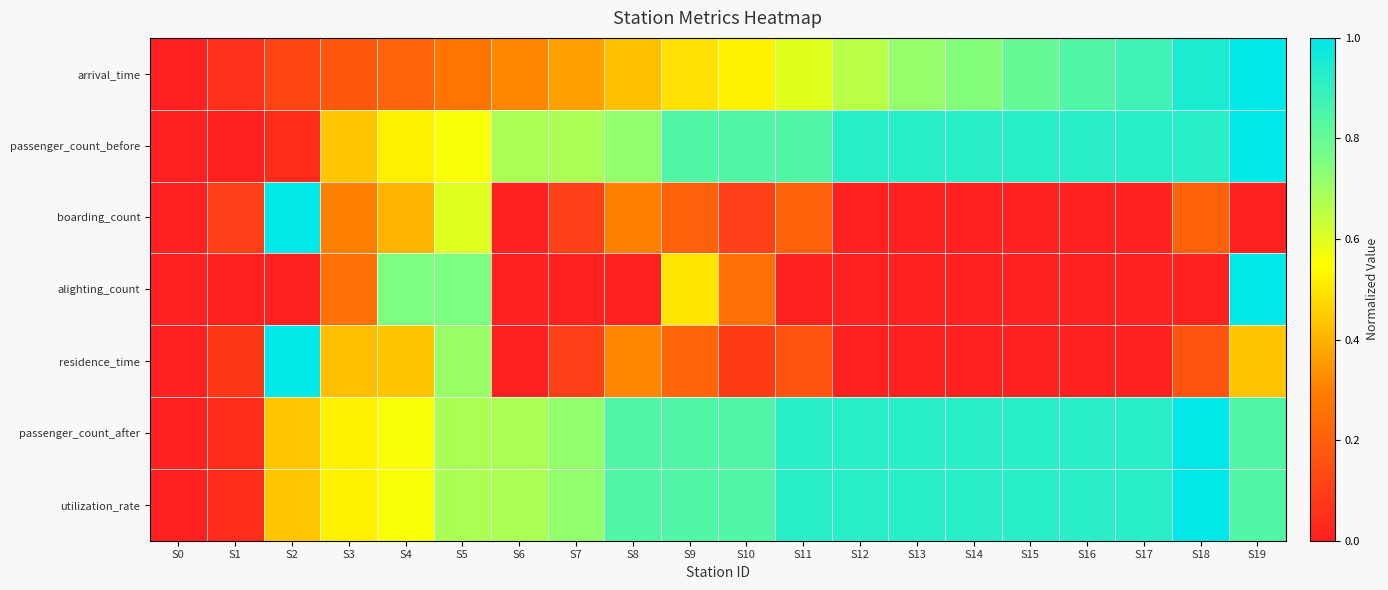

What is the maximum value shown in the chart?

1.0